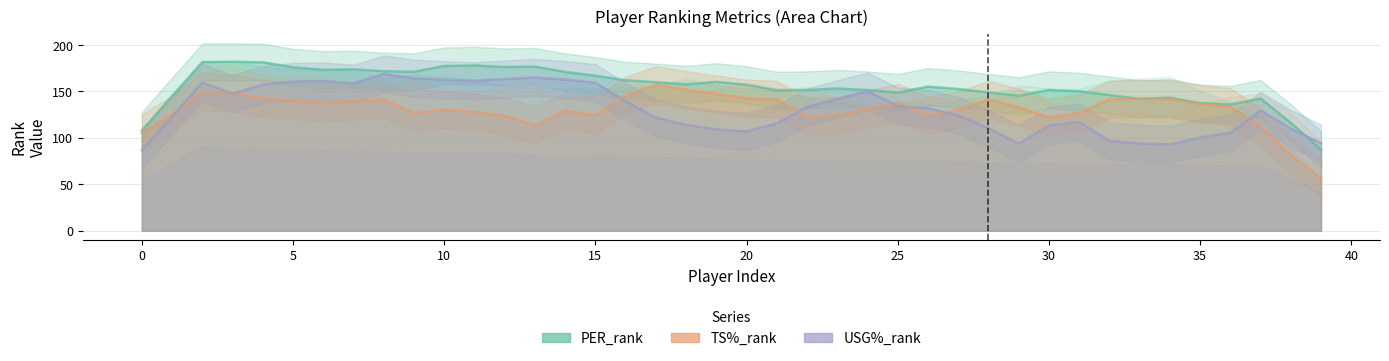

True or false: USG%_rank has more than 2 points higher than both neighbors.

True